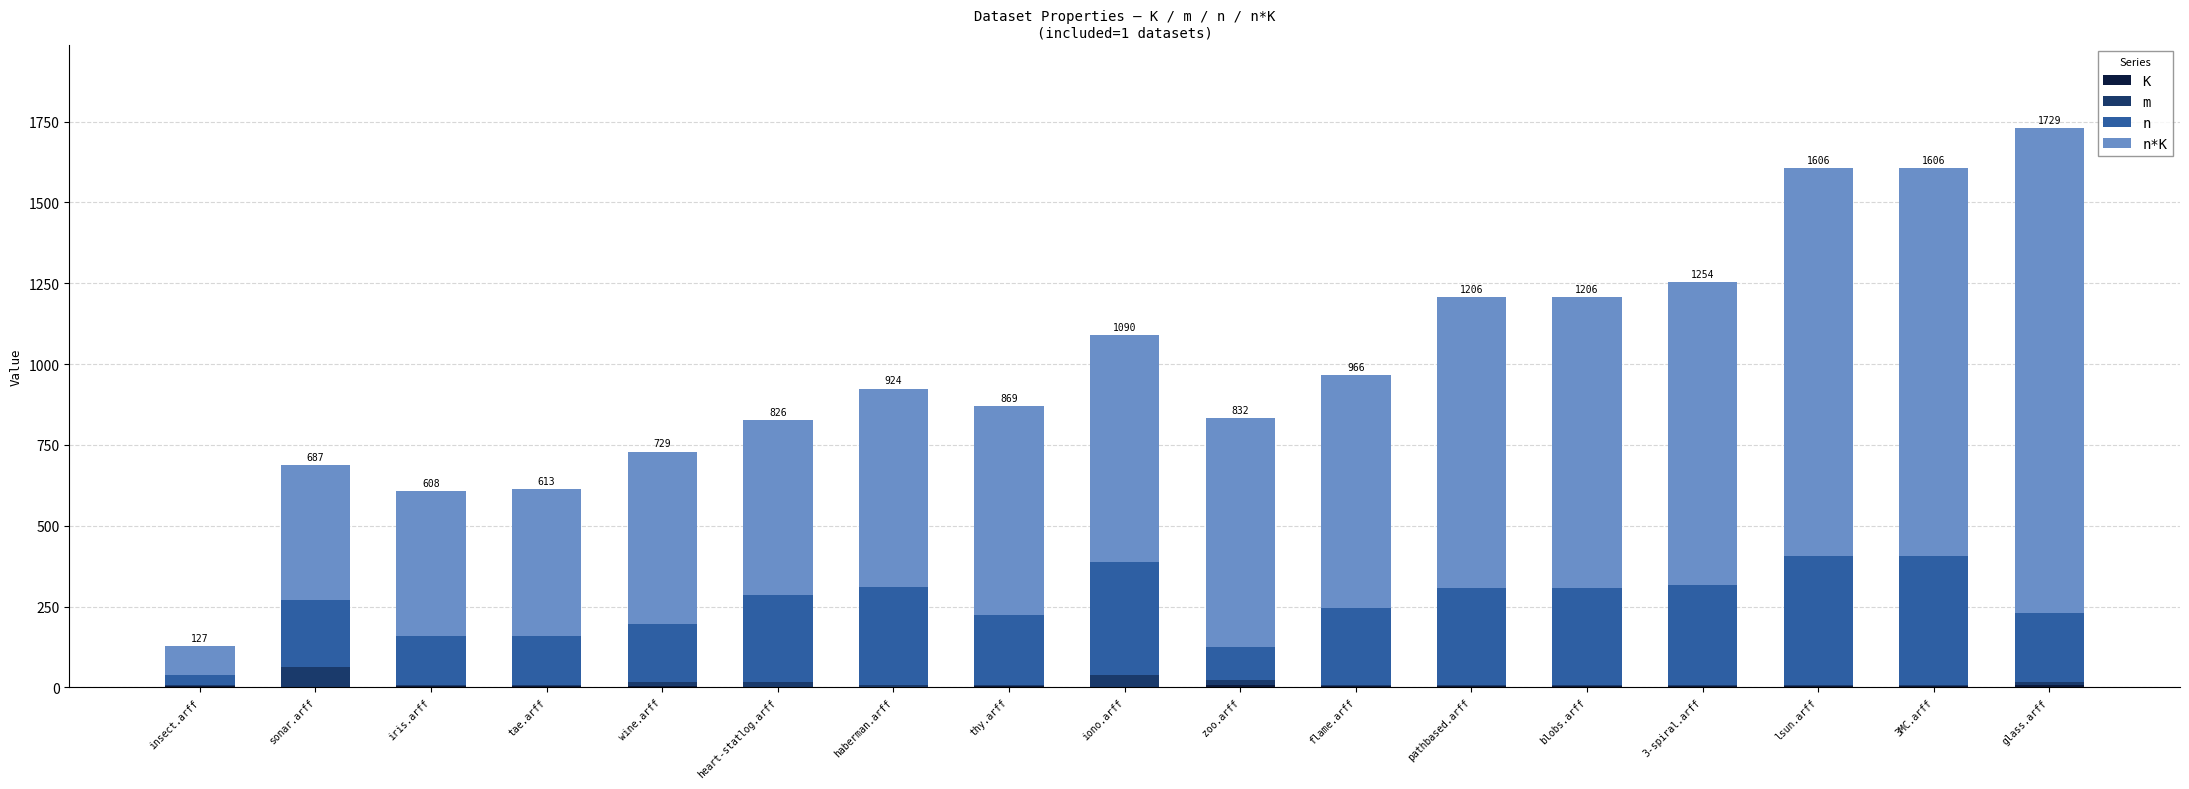

What is the label of the 5th bar from the right?

blobs.arff